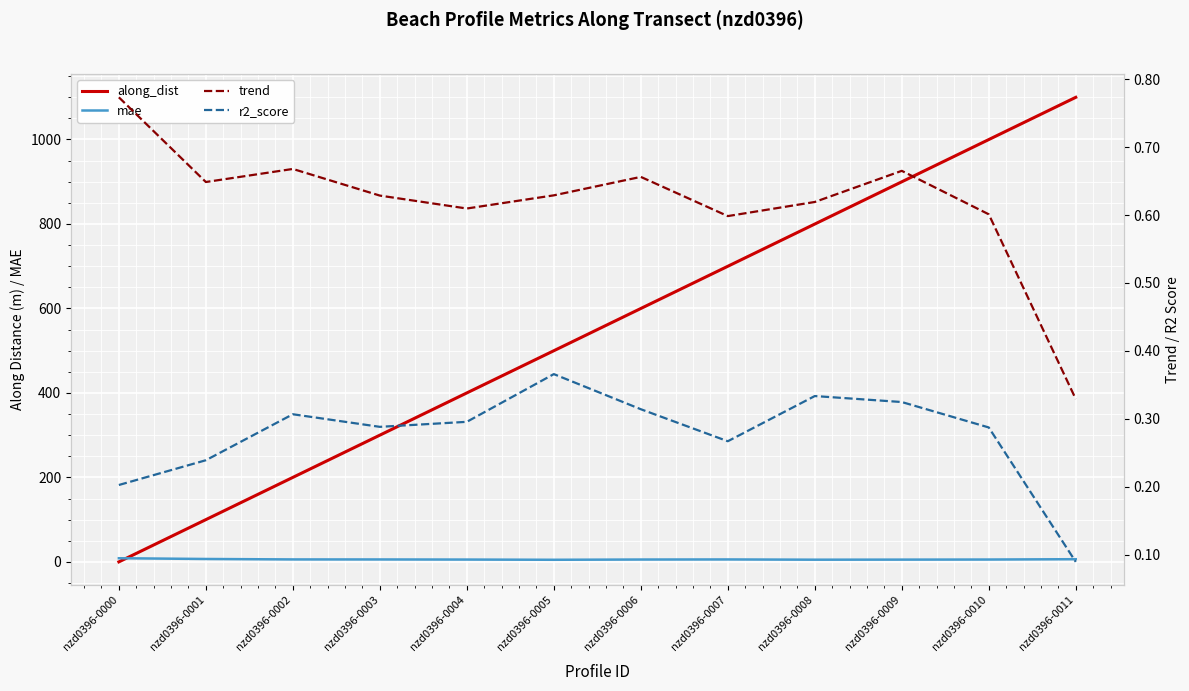

True or false: r2_score and along_dist cross at least once.

True